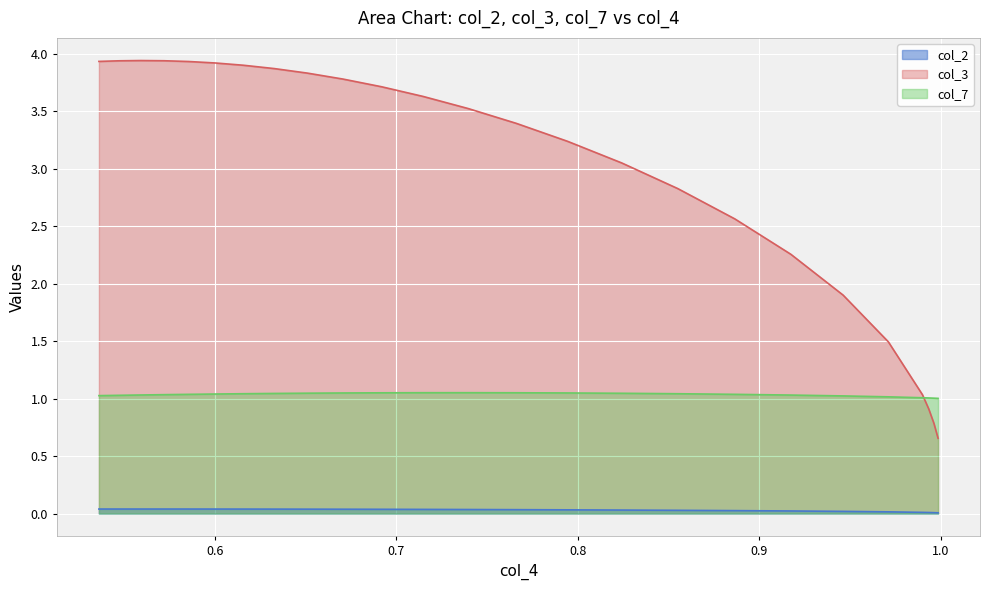

In col_2, how many points are higher than both neighbors (excluding endpoints)?

1